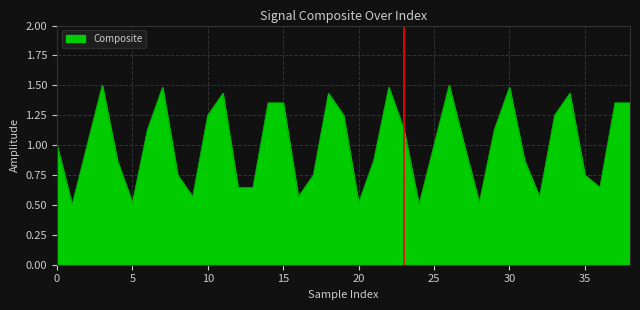

What is the smallest value displayed?

0.5